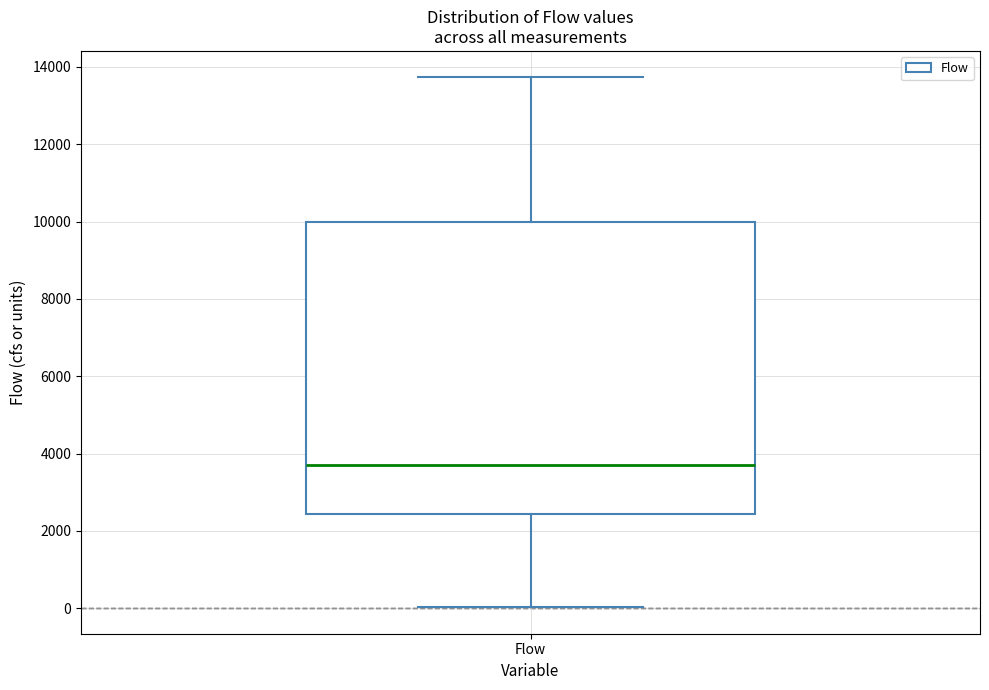

Transcribe this box plot: give where the median line is, the range the box spans, and where the two whiskers end, as read against the y-axis. The values are not printed on the chart, so give them approximately, as read against the axis.

median 3800, box 2400 to 10000, whiskers 0 to 13800